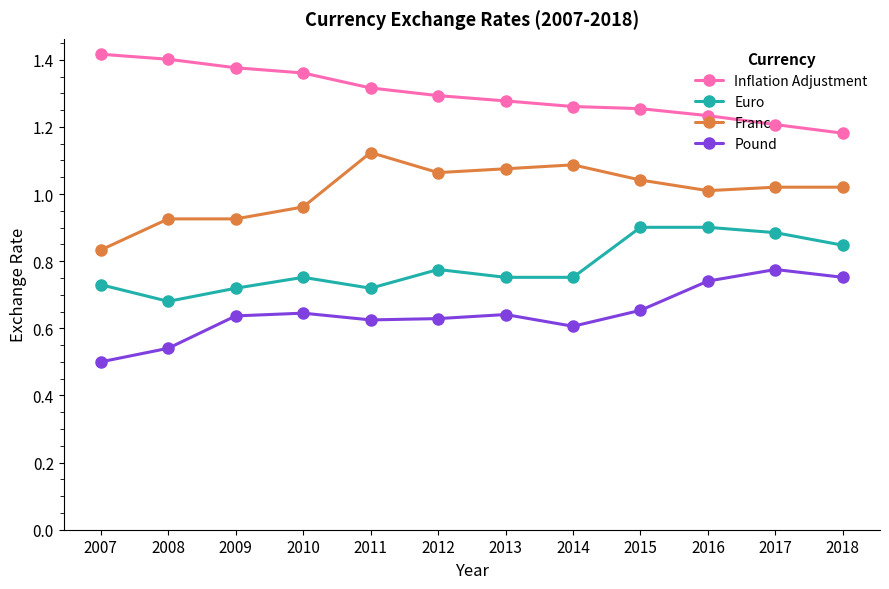

Which series has the widest spread of values?

Franc